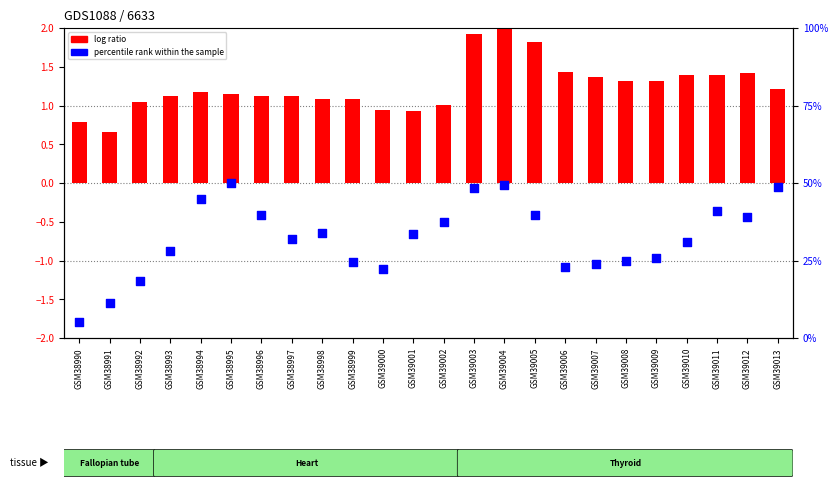

Which series has the largest total across all categories?

percentile rank within the sample